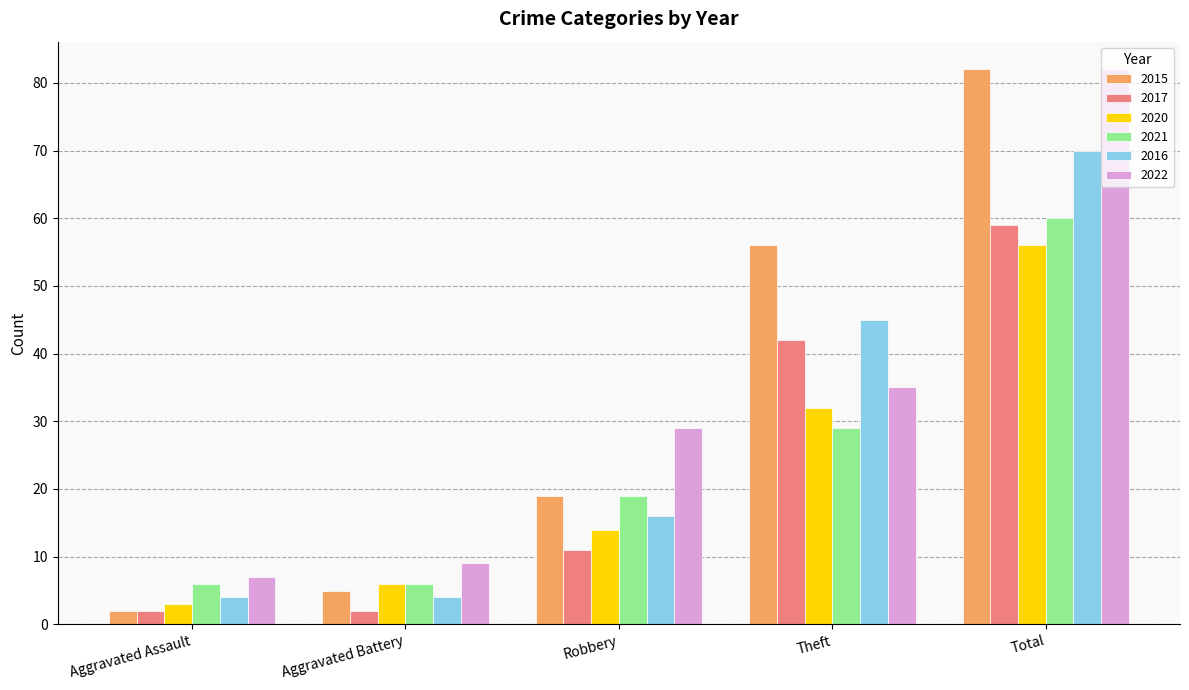

Where is 2020 nearest to the value 29?

Theft